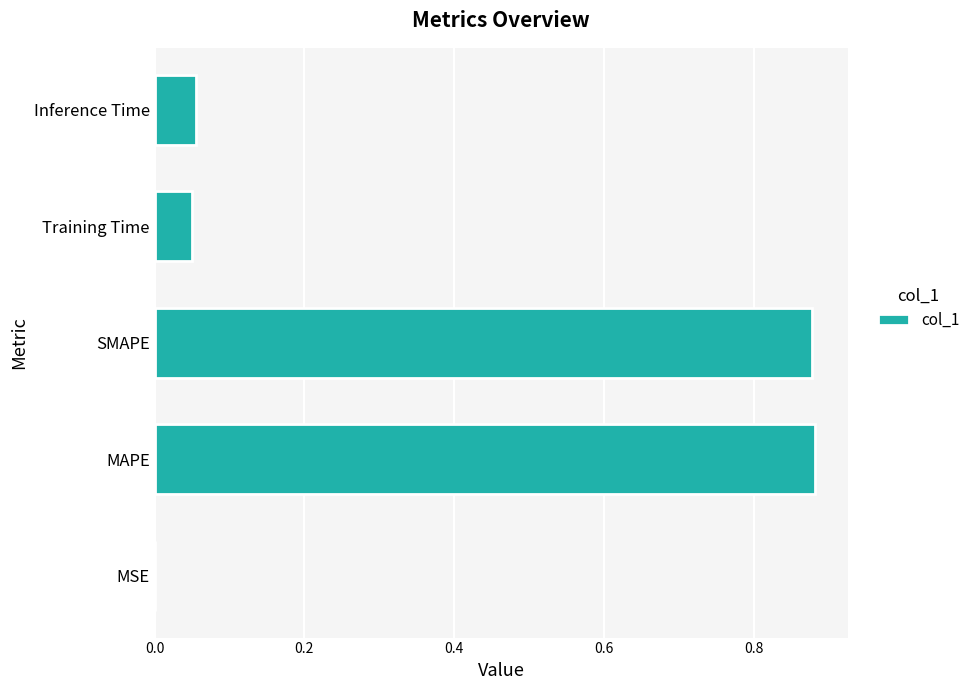

What is the change in value from MAPE to Inference Time?

-0.8